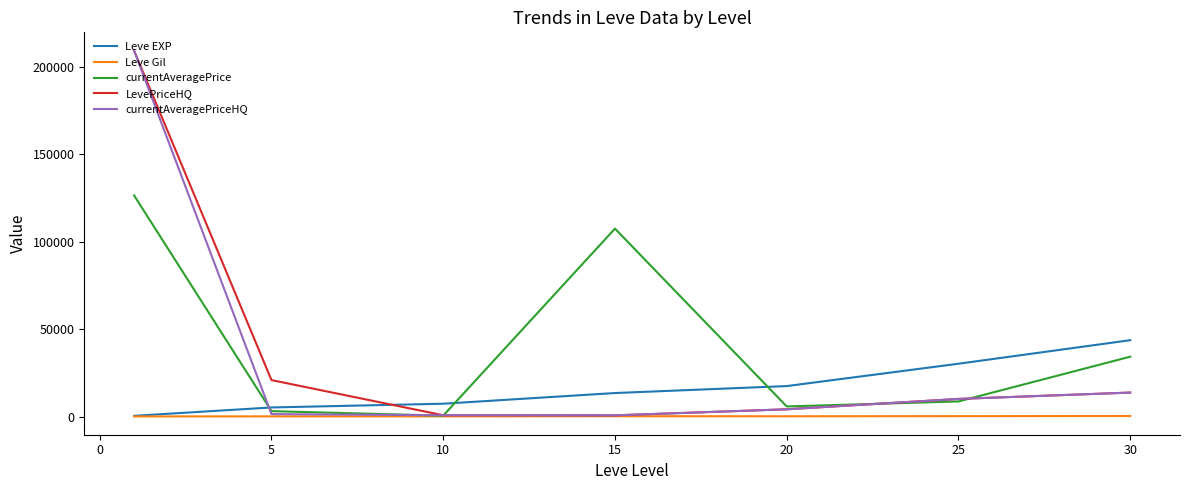

After their last crossing, which series has the higher values: currentAveragePriceHQ or currentAveragePrice?

currentAveragePrice